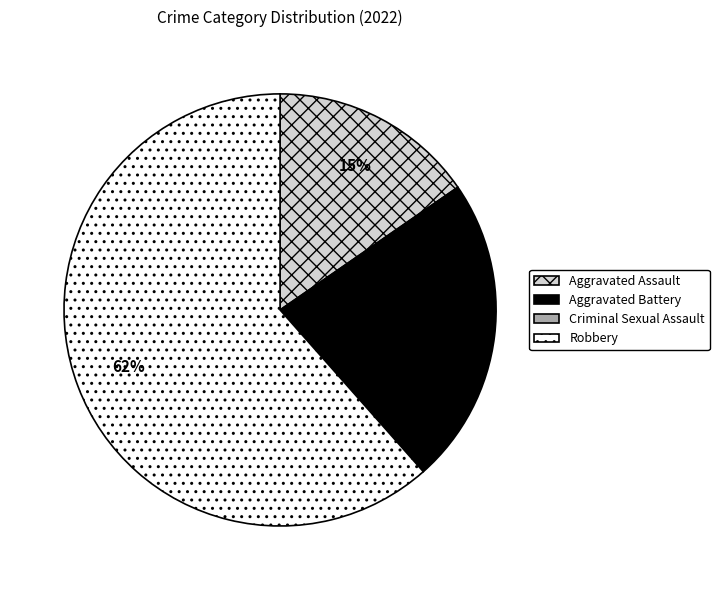

To the nearest percent, what is the difference between the largest and smallest slice percentages?

62%